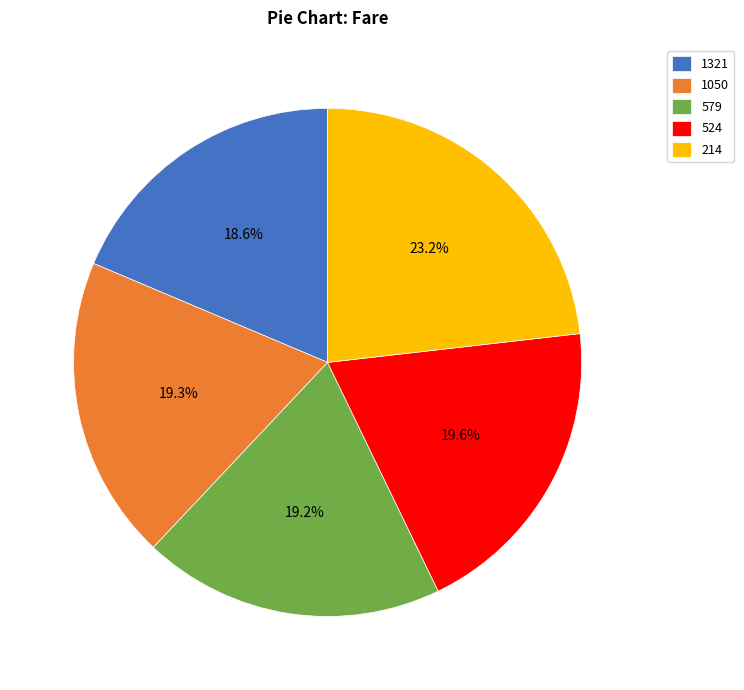

Is it true that 1321 is 5% of the pie?

False